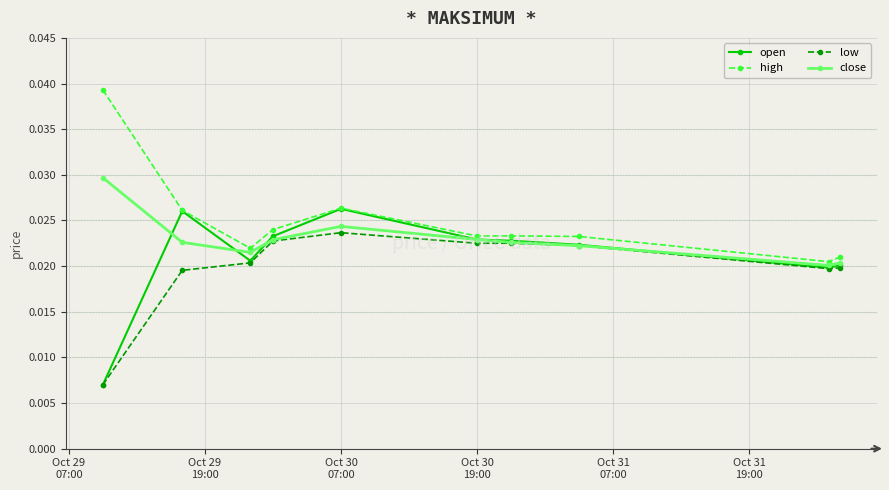

True or false: high has more than 0 points higher than both neighbors.

True